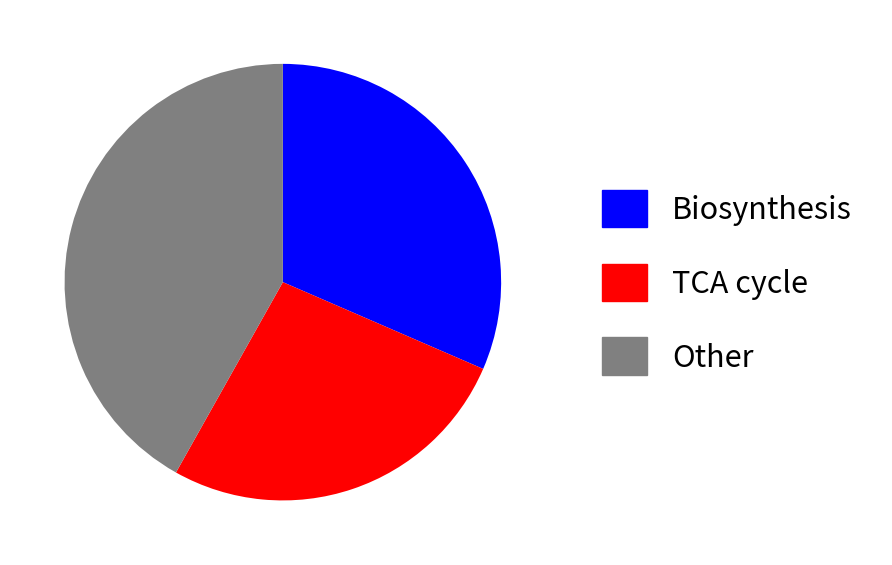

What is the largest slice in the pie chart?

Other